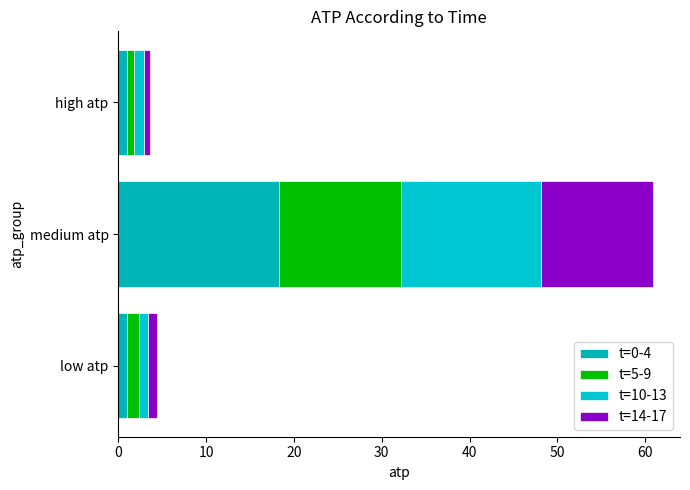

How many categories are shown in the chart?

3